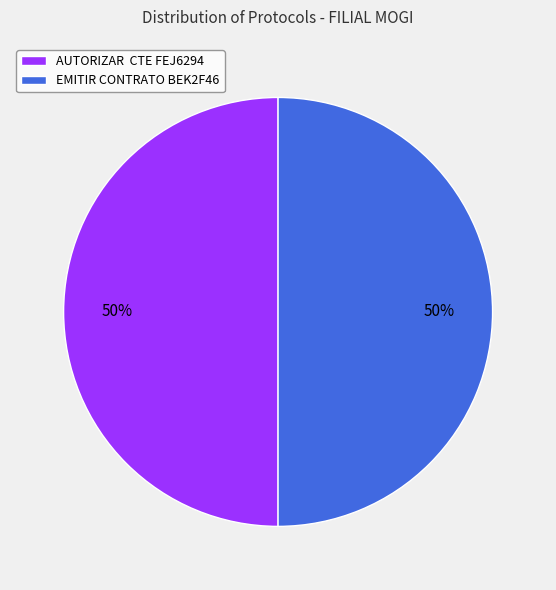

Combined, do AUTORIZAR CTE FEJ6294 and EMITIR CONTRATO BEK2F46 account for over 50%?

Yes